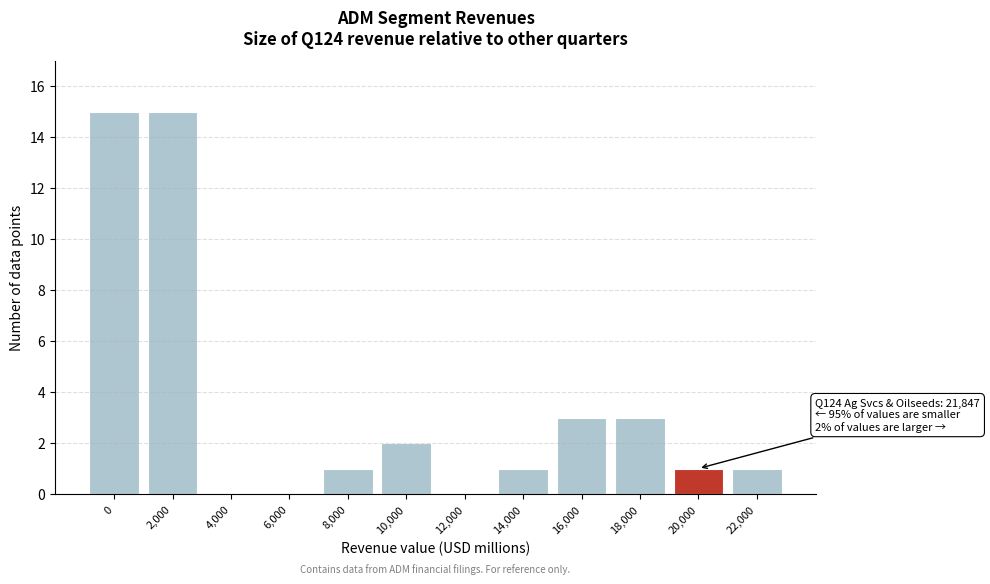

Reading left to right, list all the values displayed in this chart.

0=15	2,000=15	4,000=0	6,000=0	8,000=1	10,000=2	12,000=0	14,000=1	16,000=3	18,000=3	20,000=1	22,000=1